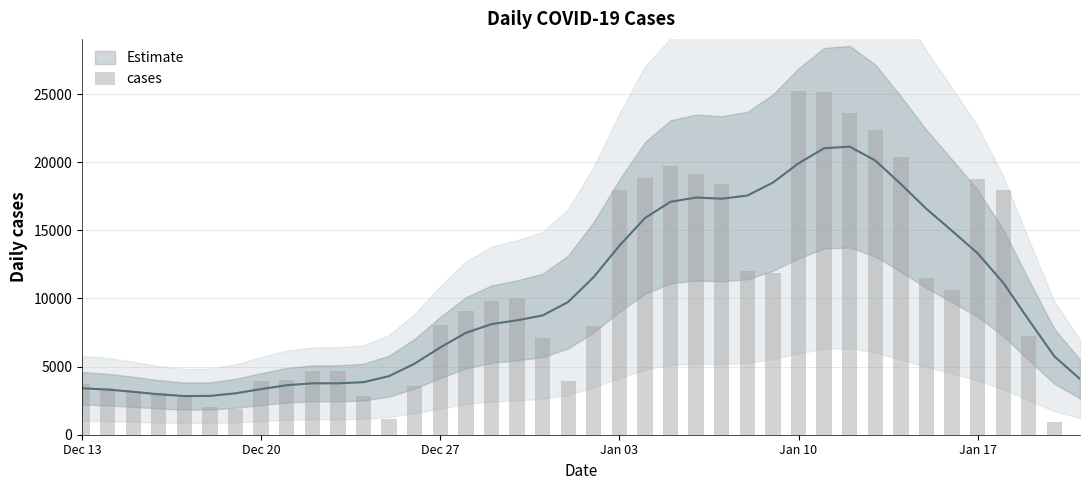

Are the bars horizontal?

No